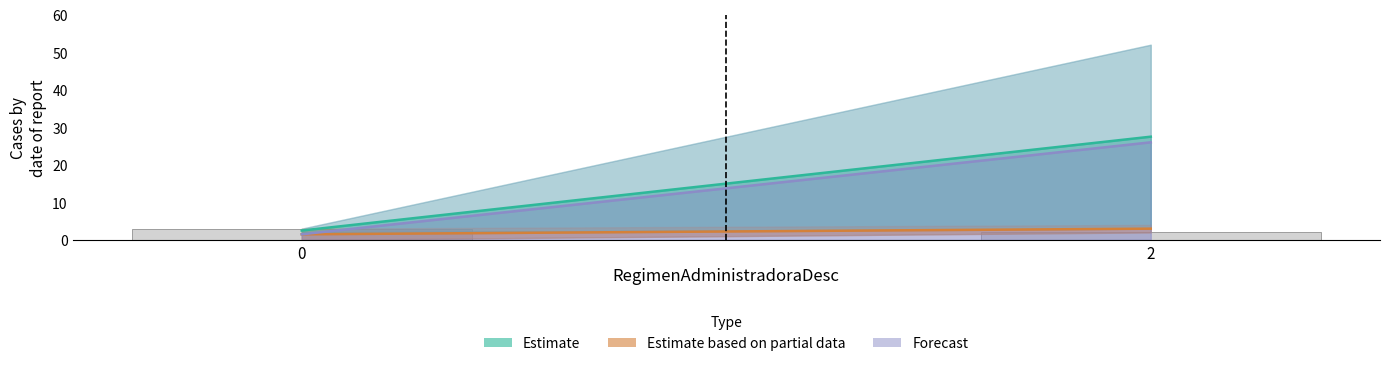

What value does the data have at 0?

3